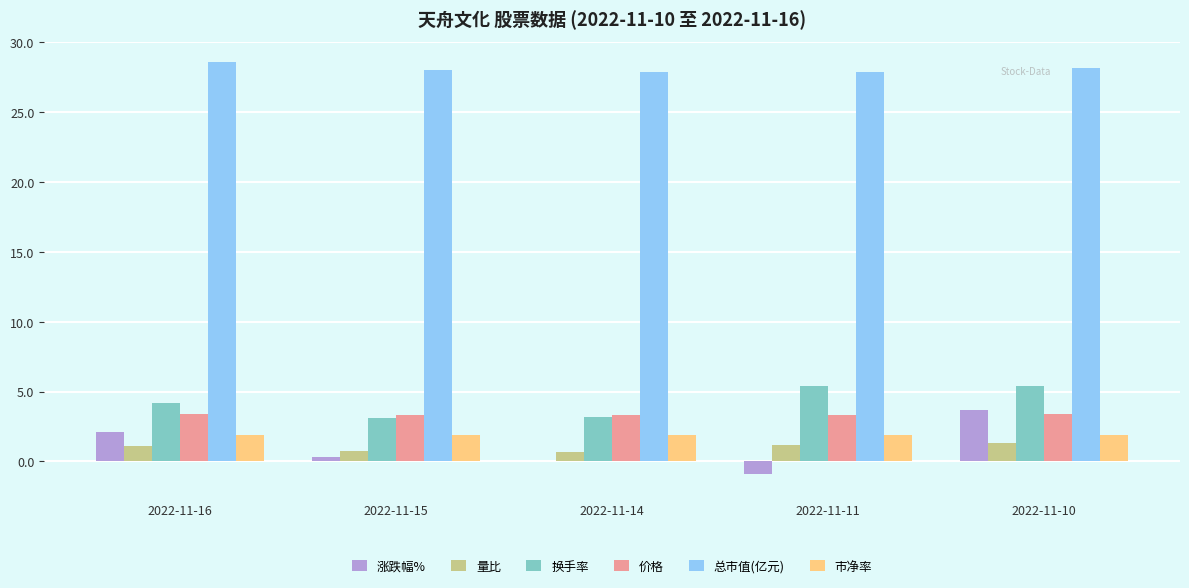

Is the value of 价格 at 2022-11-15 greater than the value of 量比 at 2022-11-16?

Yes